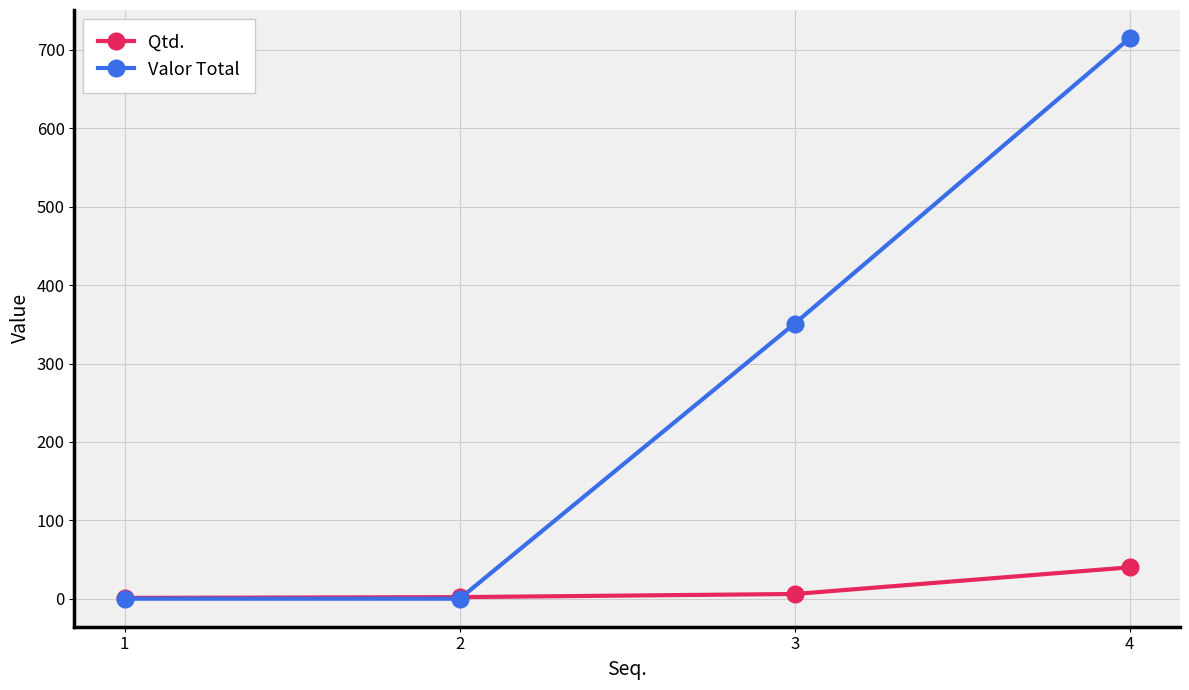

List the series in order of their overall mean, lowest first.

Qtd., Valor Total